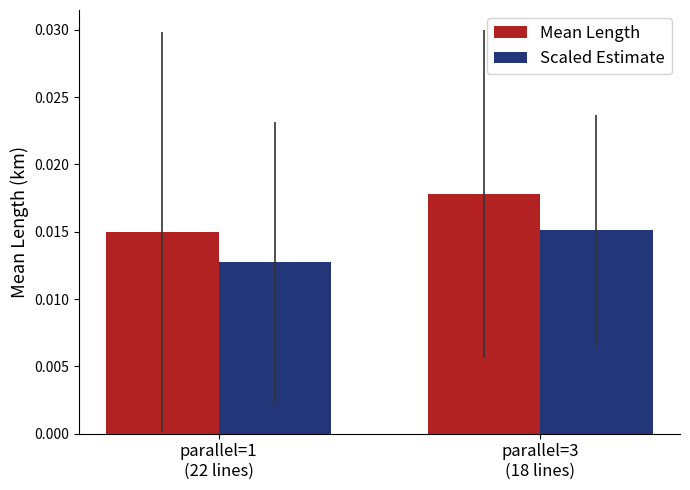

At which category does the chart reach its minimum across all series?

parallel=1
(22 lines)